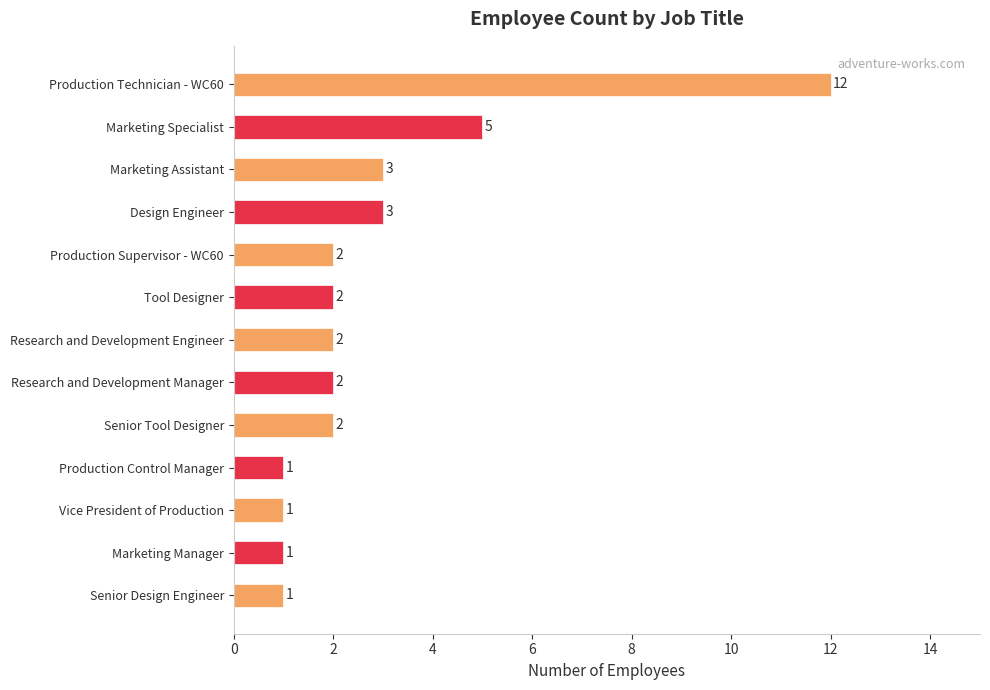

What is the change in value from Marketing Manager to Production Technician - WC60?

+11